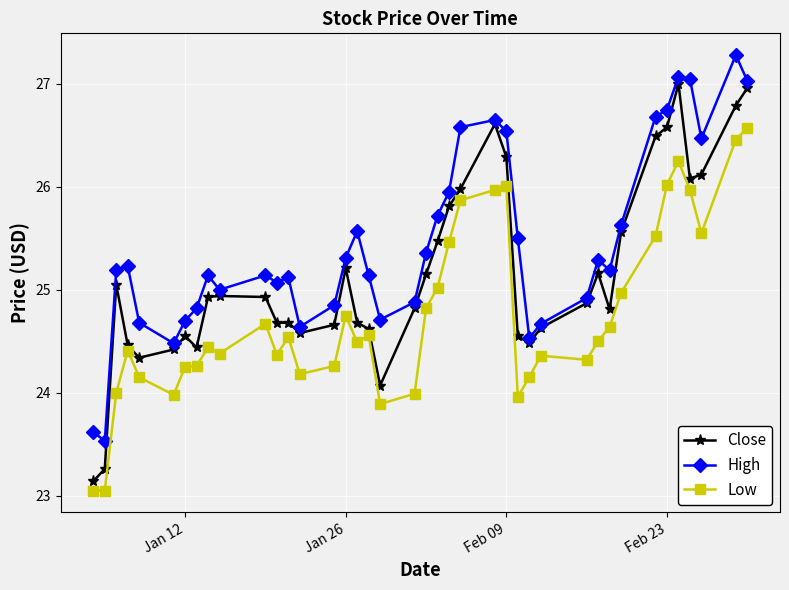

What is the value of the Close point at the 1st from the left?

23.1